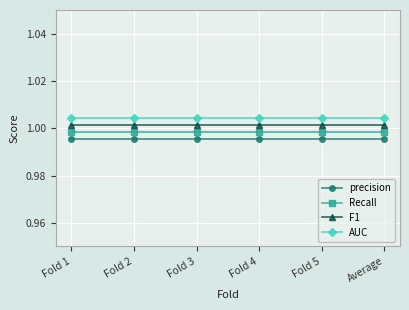

What is the label of the 3rd point from the left?

Fold 3